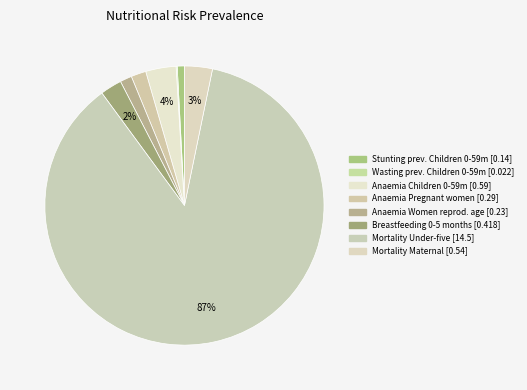

To the nearest percent, what is the average slice percentage?

12%